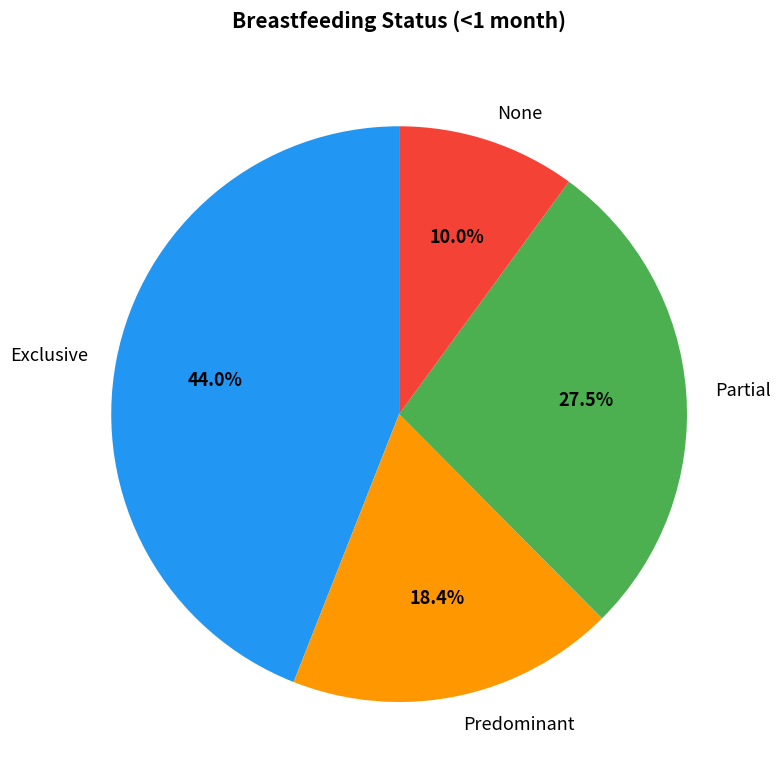

Combined, do Predominant and Exclusive account for over 50%?

Yes